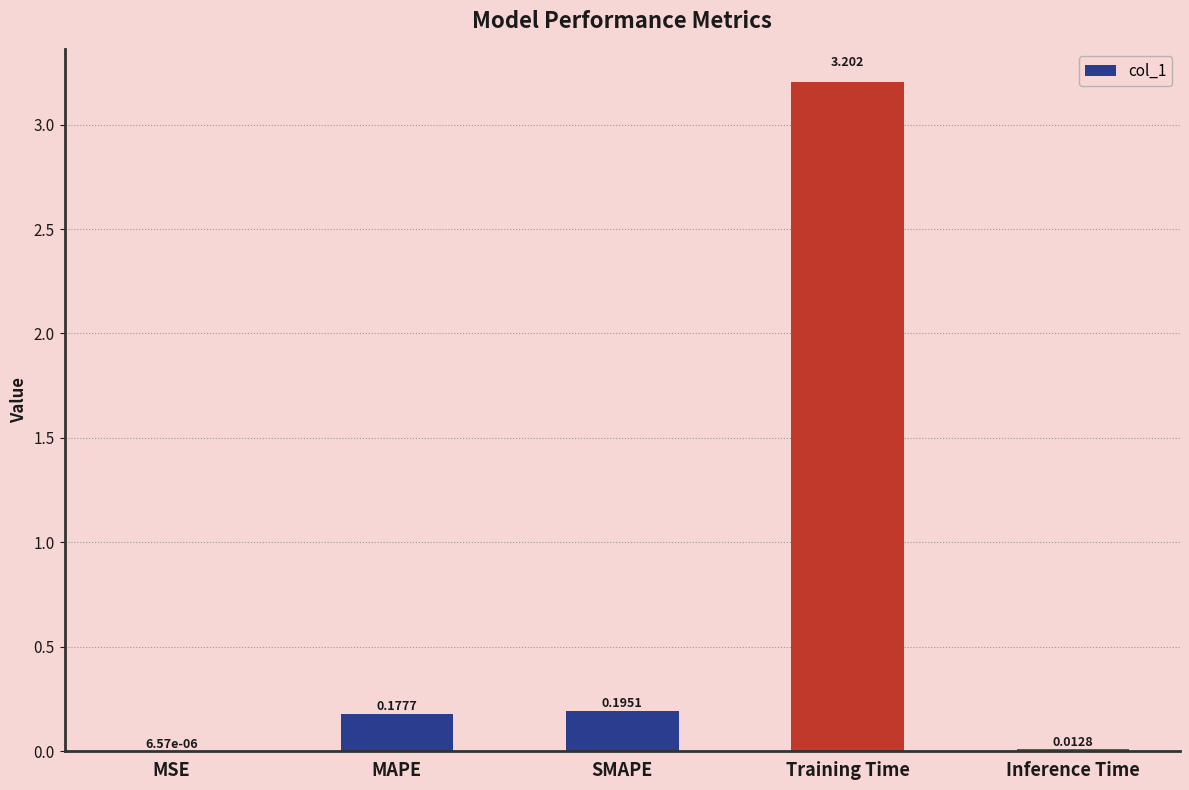

Where is the data nearest to the value 1?

SMAPE